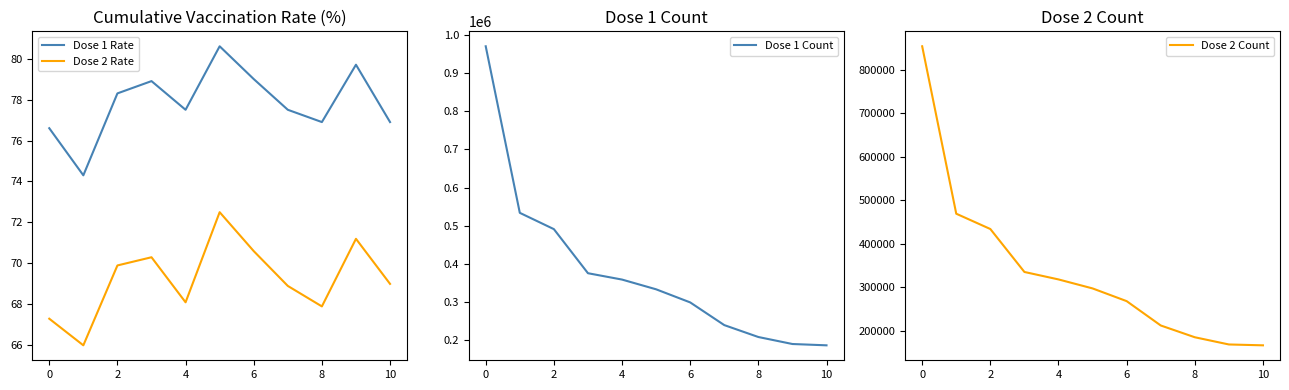

True or false: Dose 2 Rate and Dose 1 Count cross at least once.

False